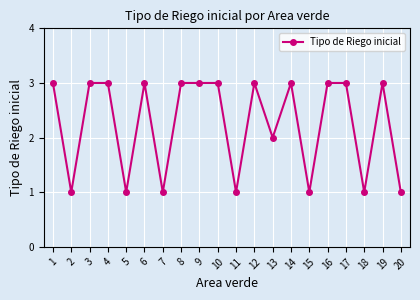

The chart shows a value of 1 at 17. True or false?

False